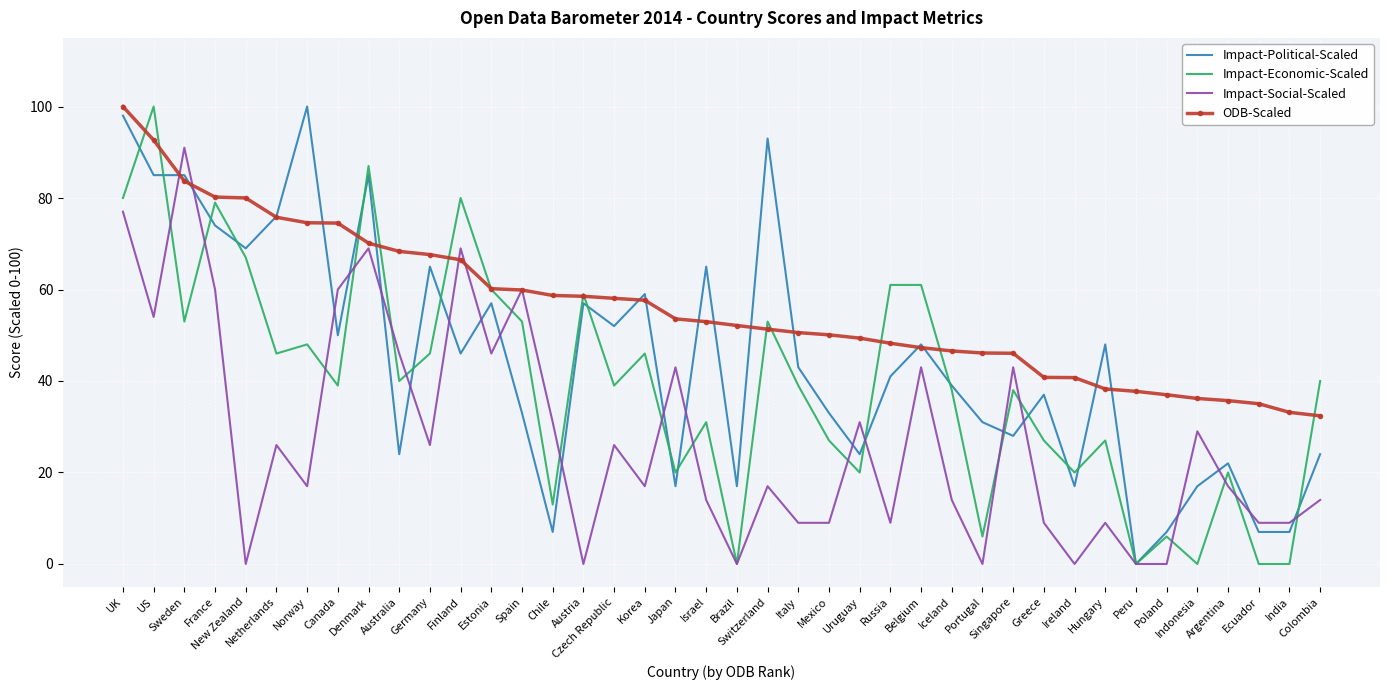

List the series in order of their overall mean, highest first.

ODB-Scaled, Impact-Political-Scaled, Impact-Economic-Scaled, Impact-Social-Scaled